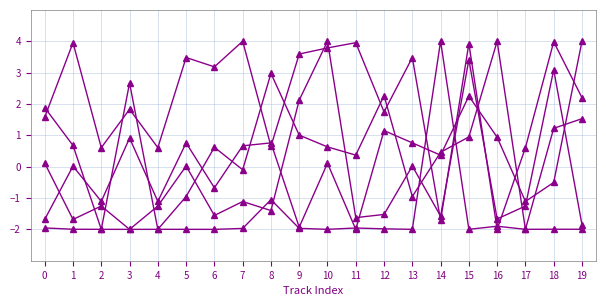

Does the chart have visible grid lines?

Yes